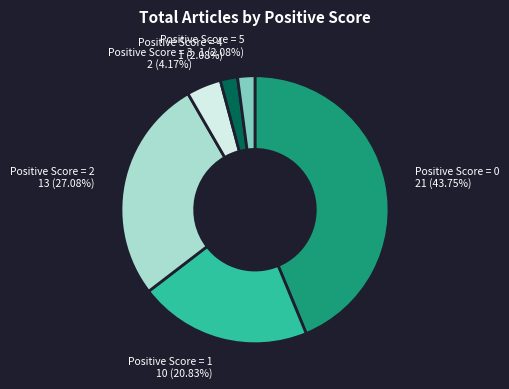

Approximately how many times larger is the value at Positive Score = 5 compared to Positive Score = 3?

0.5